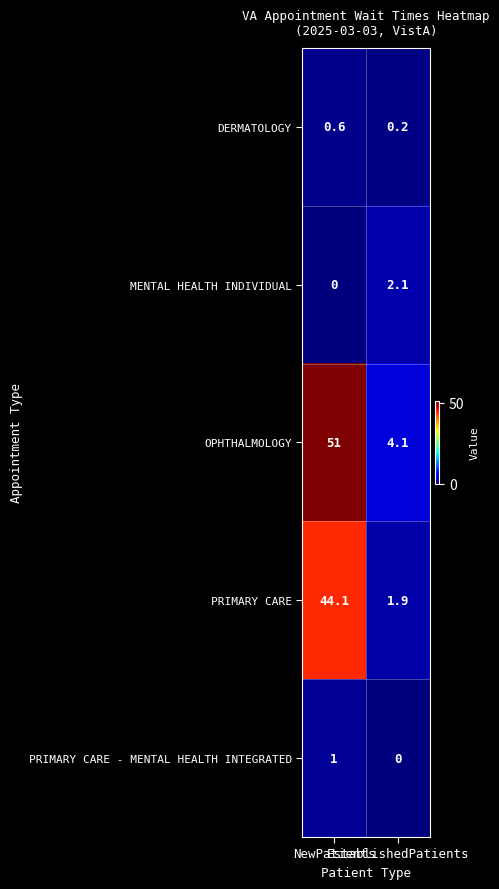

Which series has the largest range (max minus min)?

OPHTHALMOLOGY